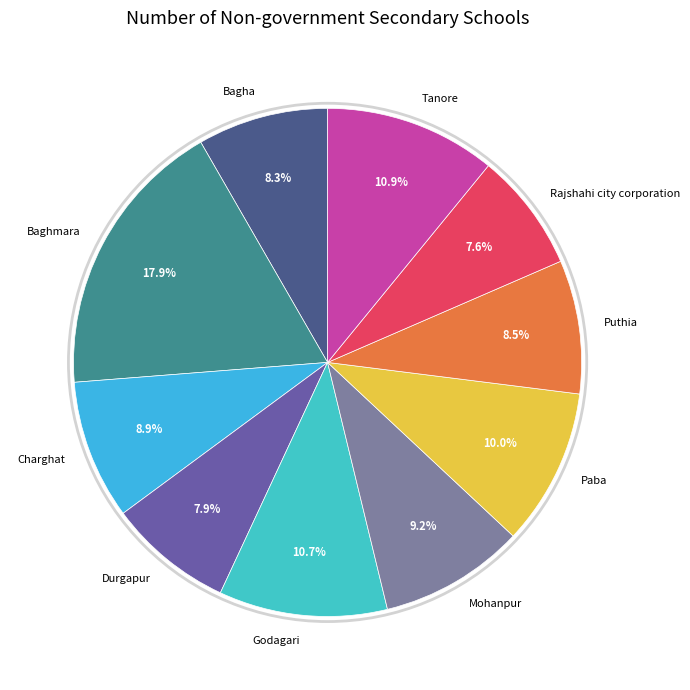

To the nearest percent, what is the difference between the Godagari and Paba slice percentages?

1%